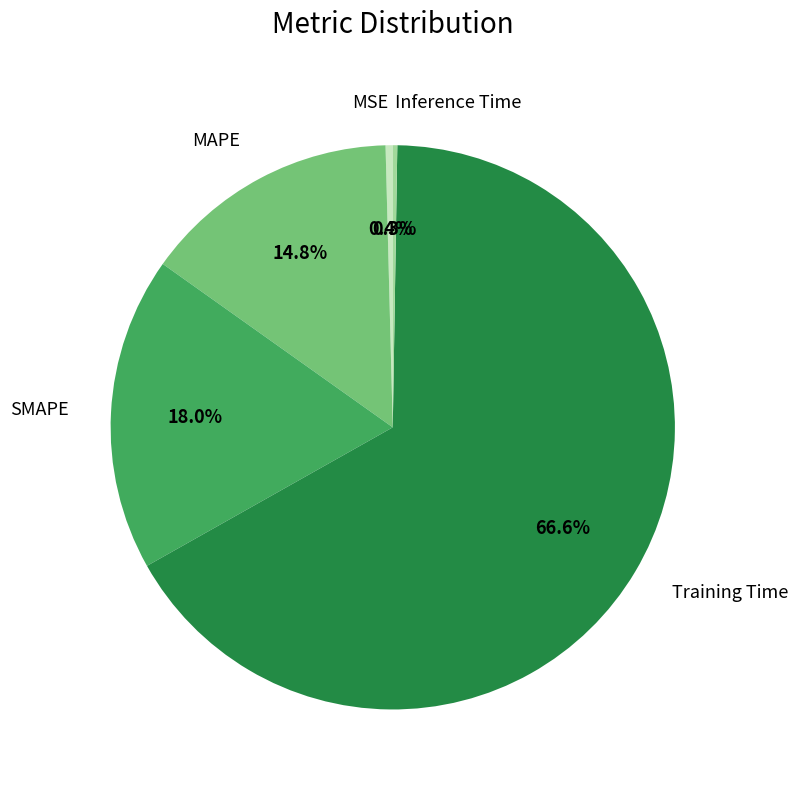

Combined, do Training Time and SMAPE account for over 50%?

Yes